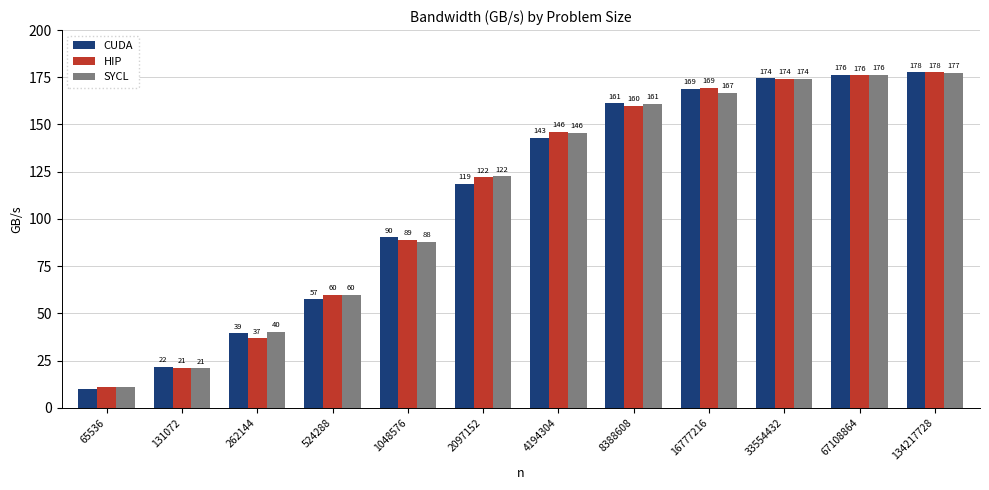

True or false: SYCL has a value of 36.3 at 131072.

False